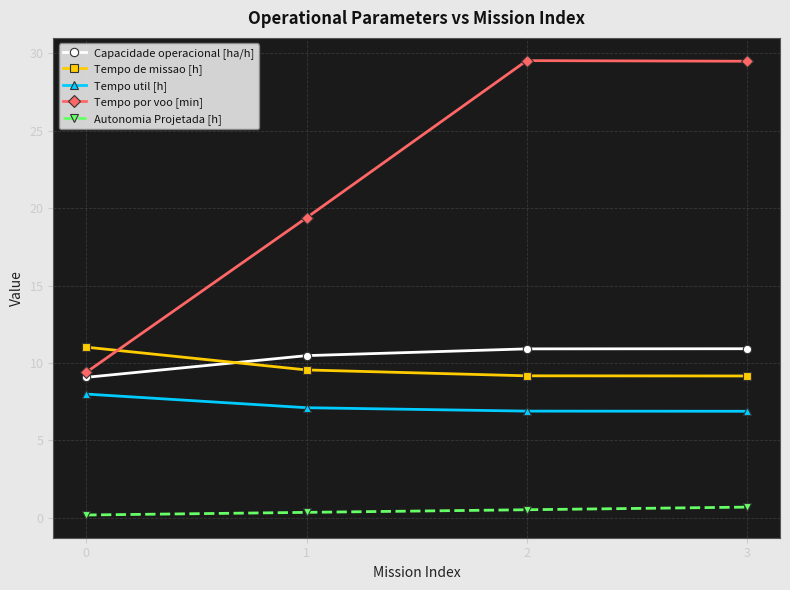

The value of Tempo util [h] at 3 is 9.2. True or false?

False